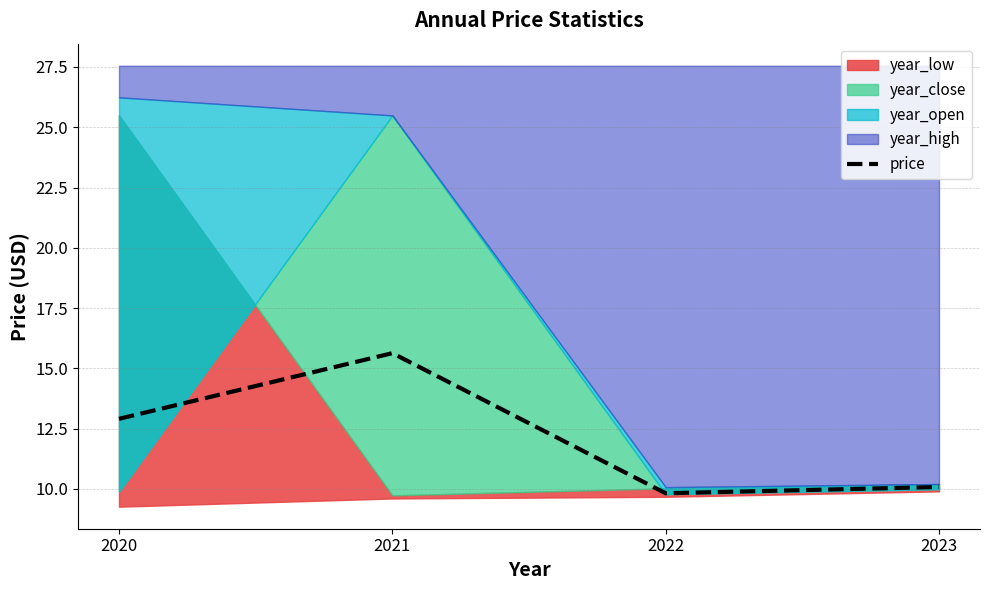

What is the value of the 4th point from the left?

10.1